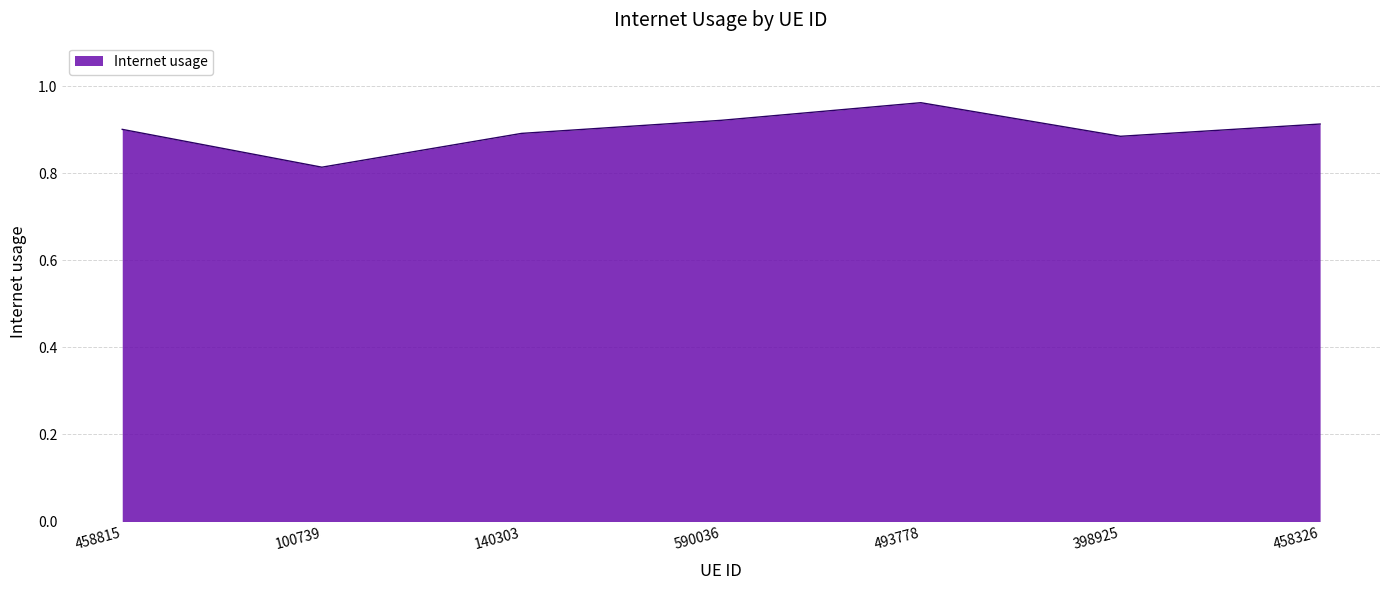

The value at 398925 is 0.9. True or false?

True